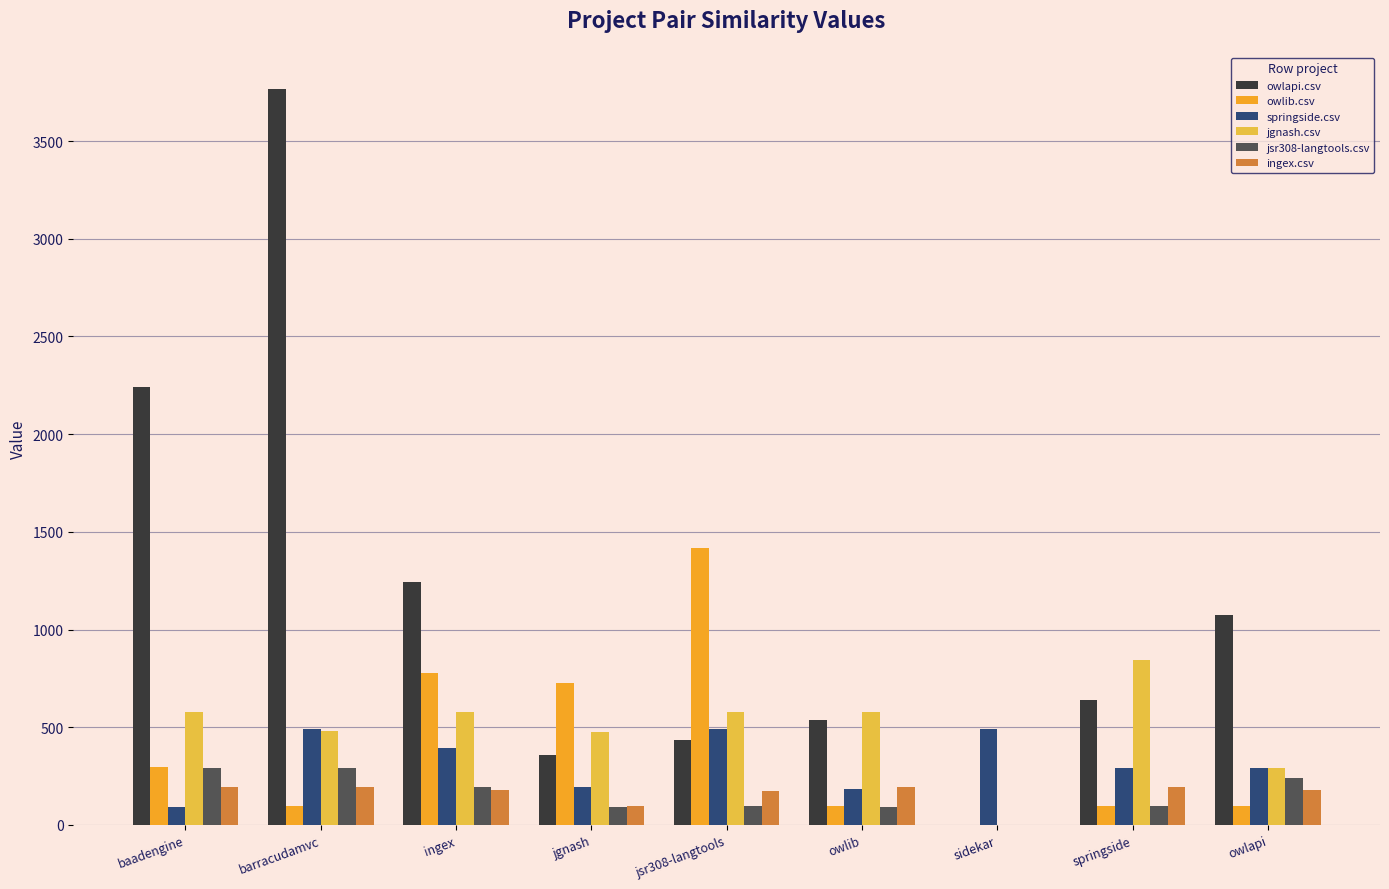

Read the springside.csv value at owlapi.

293.0